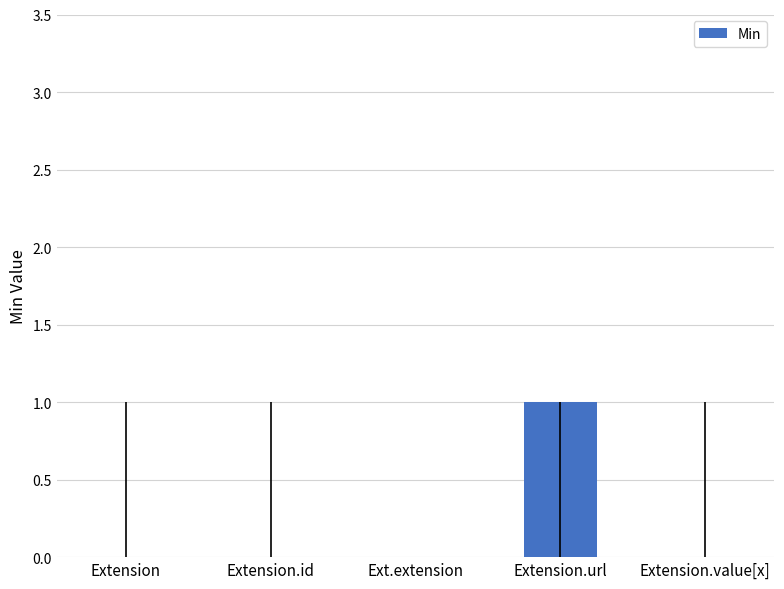

The chart shows a value of 0 at Ext.extension. True or false?

True